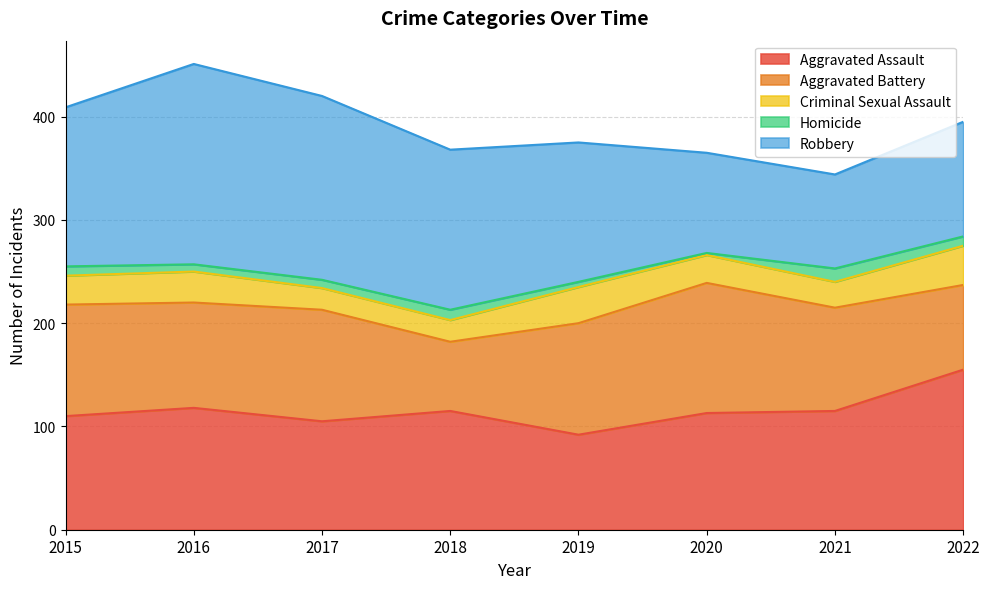

Rank the series by their maximum value, from highest to lowest.

Robbery, Aggravated Assault, Aggravated Battery, Criminal Sexual Assault, Homicide